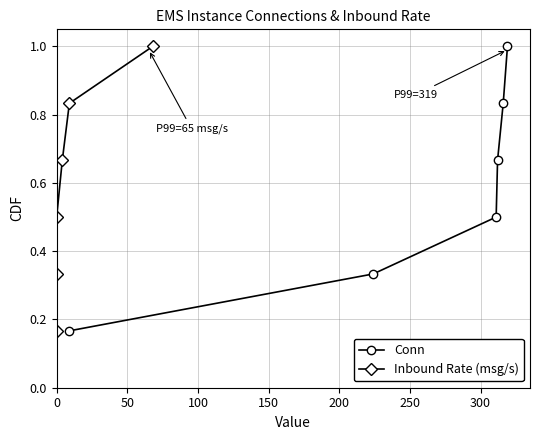

True or false: Conn has more than 2 interior local peaks.

False